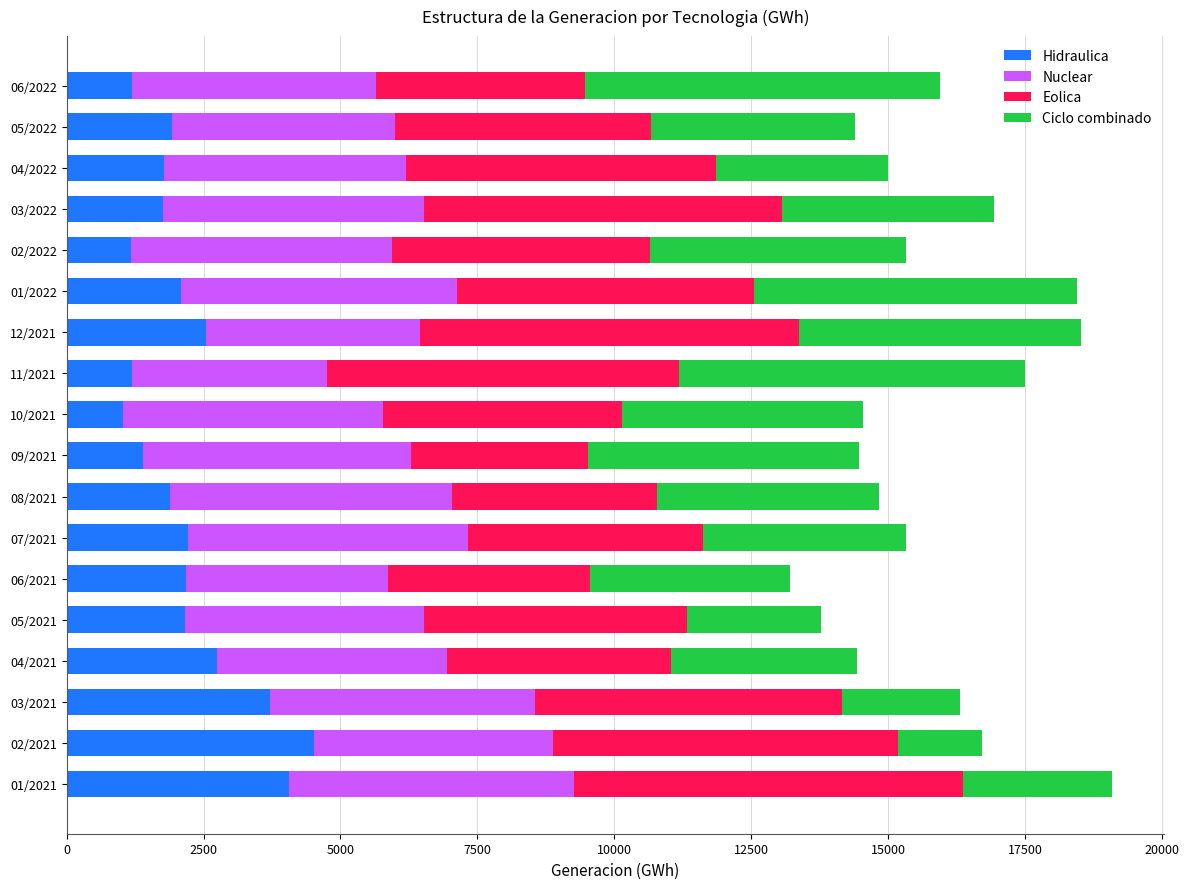

What is the total value across all series at 10/2021?

14538.2